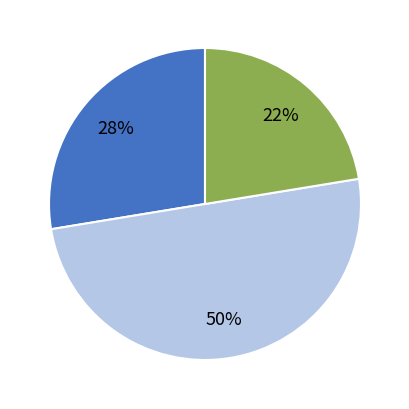

How many segments does this pie chart have?

3